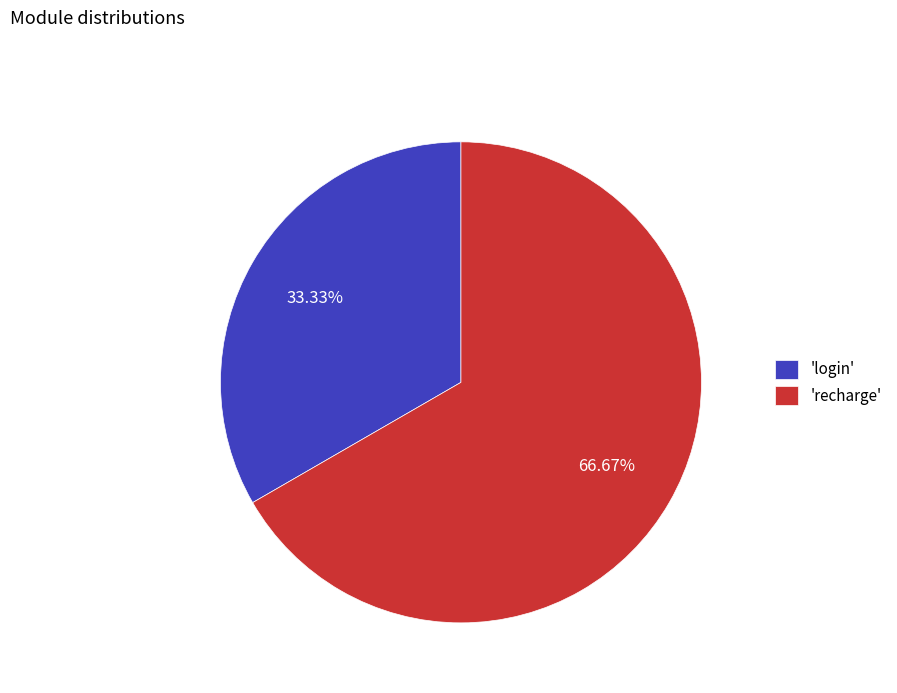

What is the largest slice in the pie chart?

'recharge'